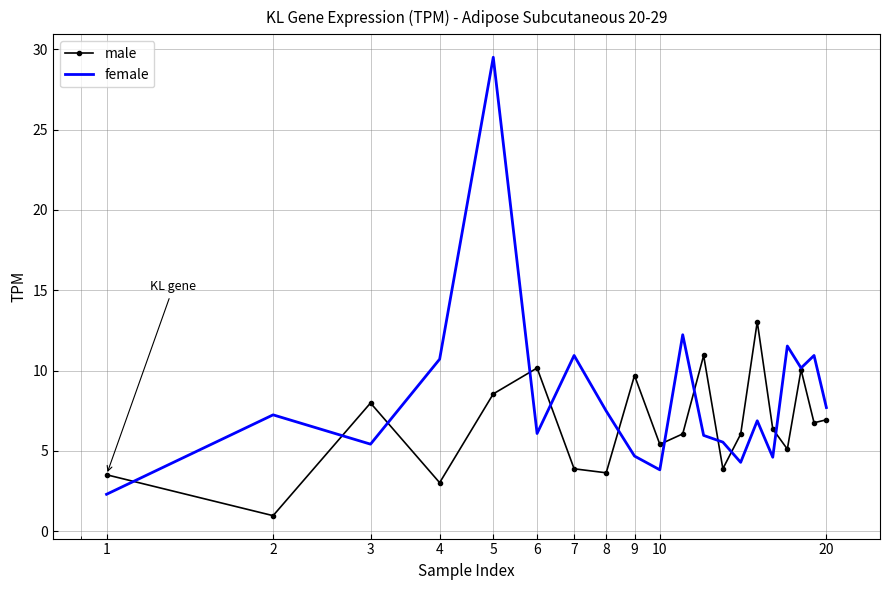

Which series has the largest total across all categories?

female